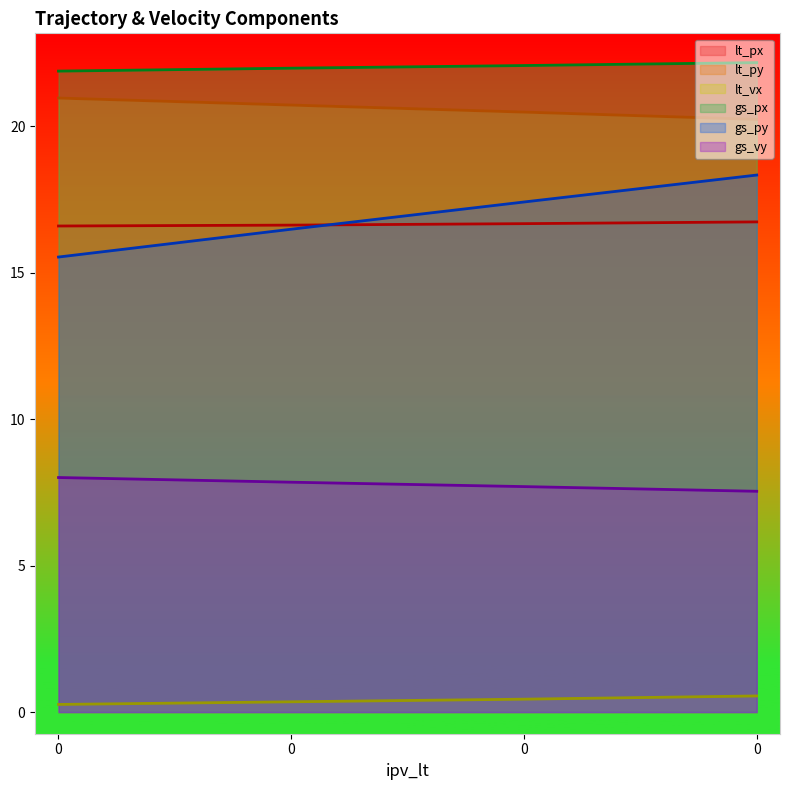

At how many categories does at least one series exceed 21?

4